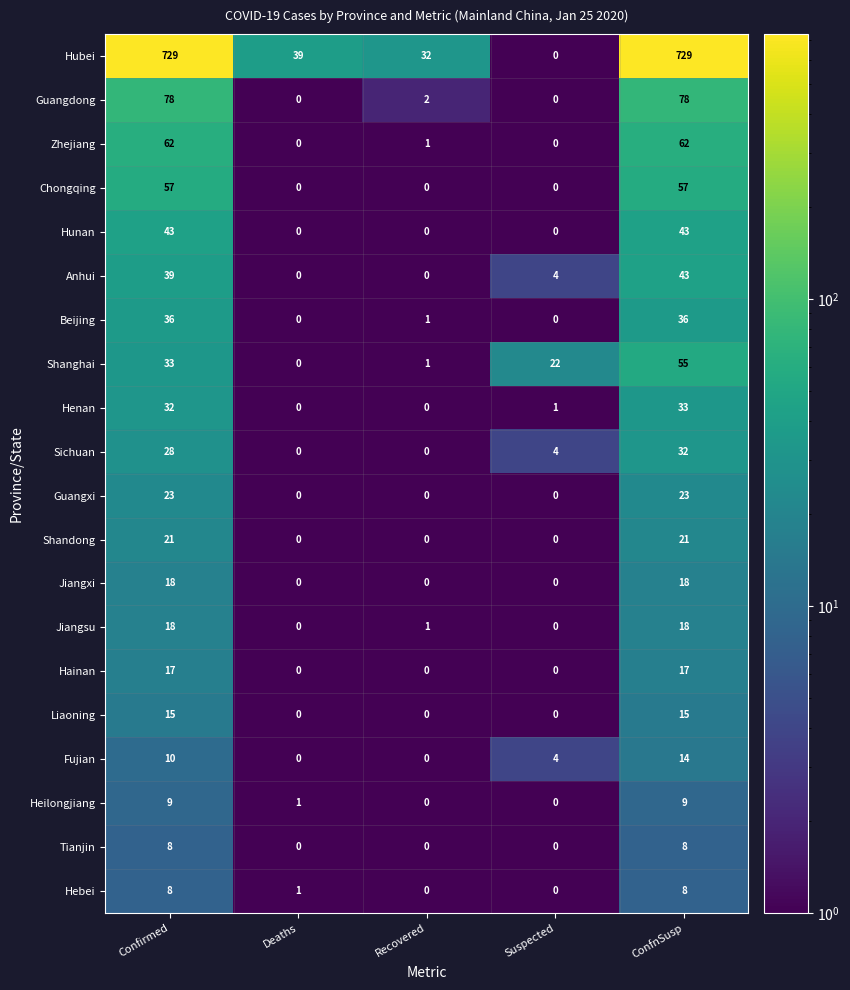

What is the sum of all Sichuan values?

64